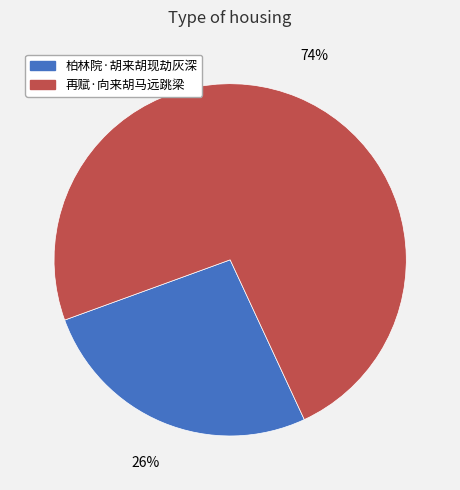

To the nearest percent, what percentage of the pie is 再赋·向来胡马远跳梁?

74%